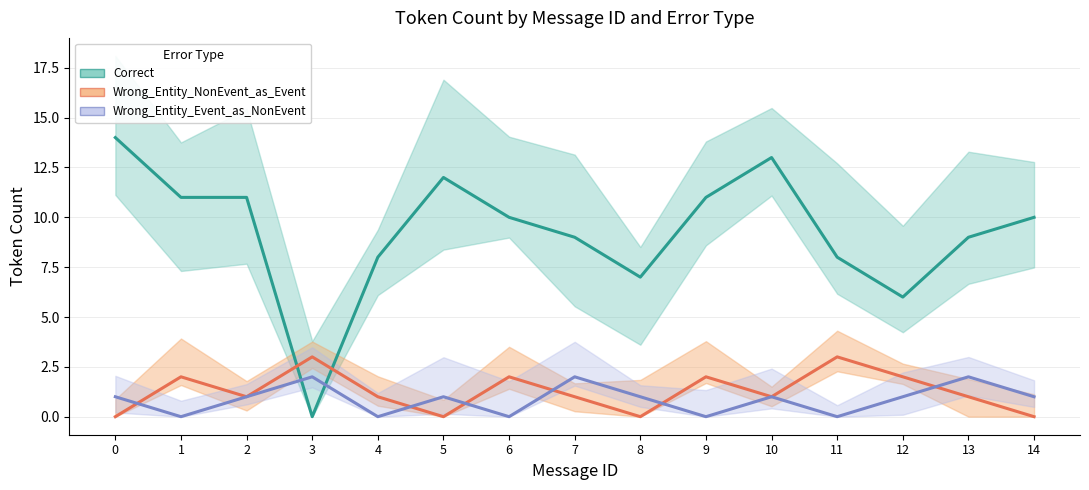

At 3, list the series in order from smallest to largest.

Correct, Wrong_Entity_Event_as_NonEvent, Wrong_Entity_NonEvent_as_Event